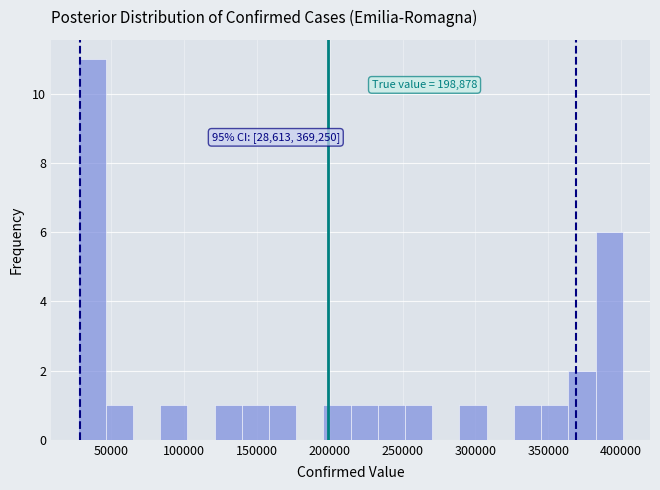

Read against the x-axis, roughly where is the centre of the tallest bar?

35000